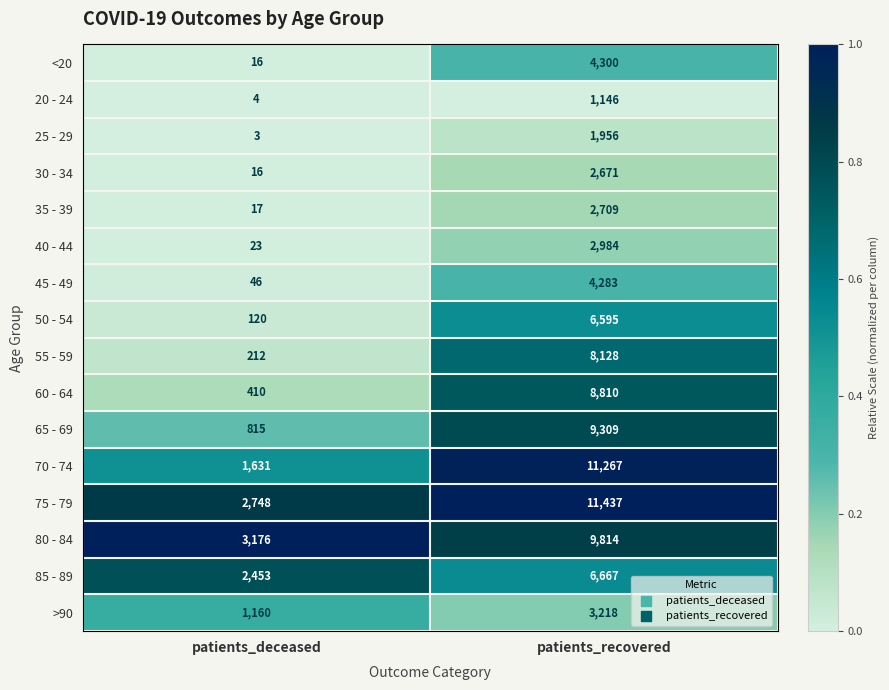

Is it true that 25 - 29 equals 1956 at patients_recovered?

True